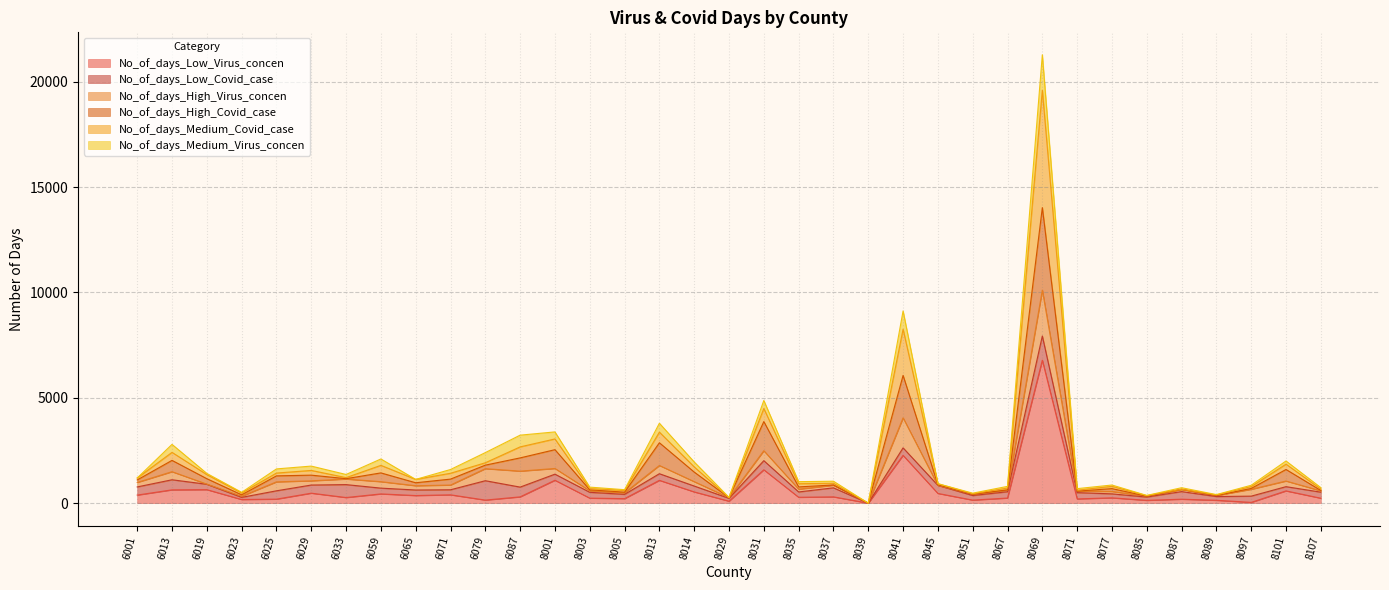

What are all the series names shown in the legend?

No_of_days_Low_Virus_concen, No_of_days_Low_Covid_case, No_of_days_High_Virus_concen, No_of_days_High_Covid_case, No_of_days_Medium_Covid_case, No_of_days_Medium_Virus_concen